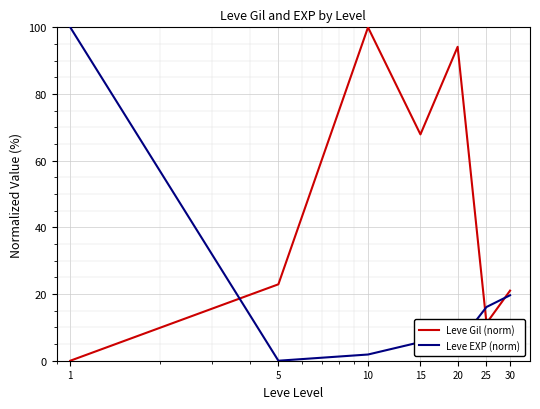

What is the difference between the maximum and minimum values in the Leve Gil (norm) series?

100.0